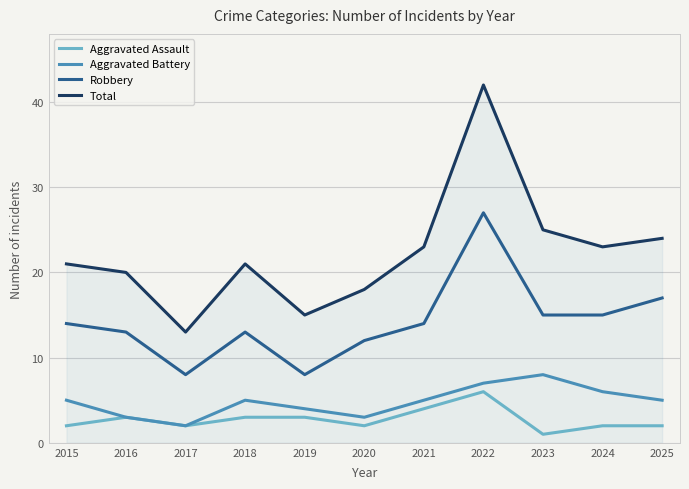

List the series in order of their peak value, highest first.

Total, Robbery, Aggravated Battery, Aggravated Assault